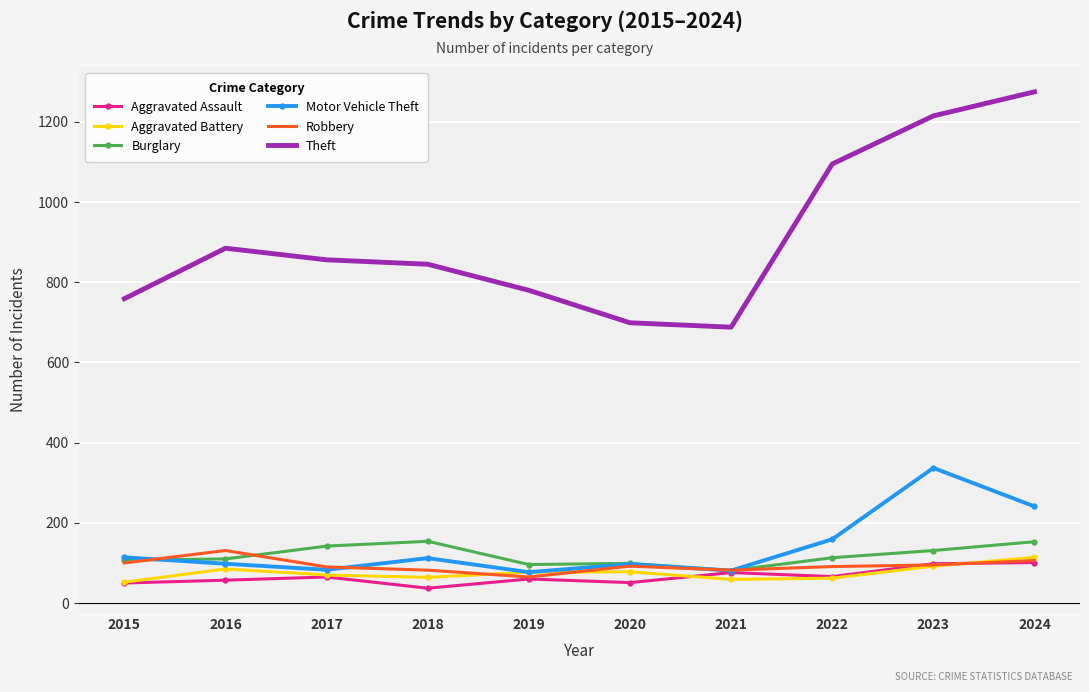

How many interior local valleys does the Burglary series have?

2